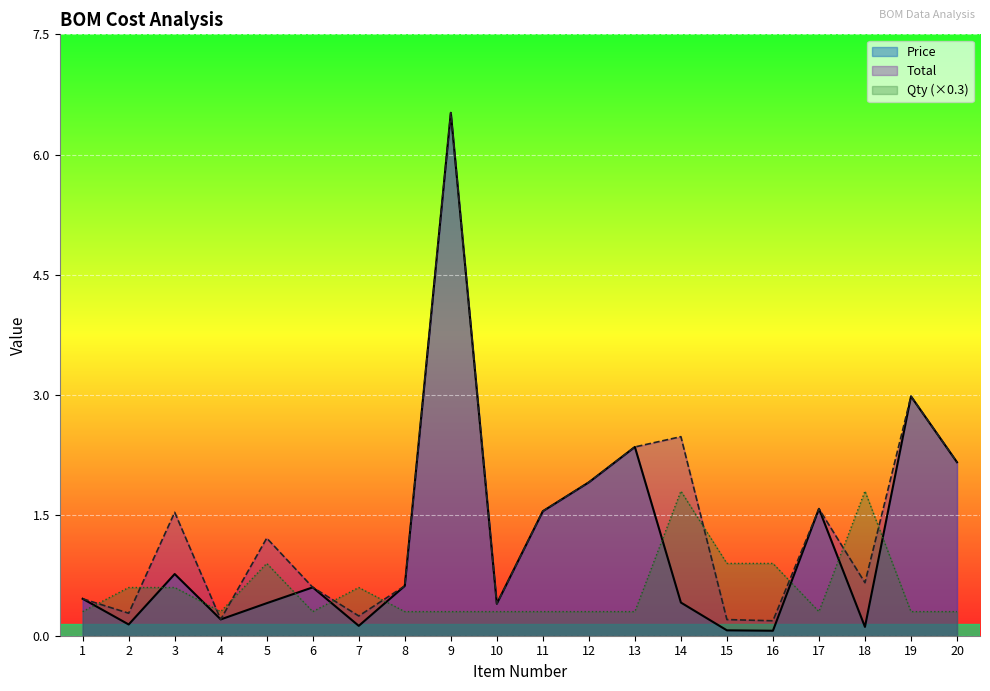

Reading right to left, what are all the values shown in this chart?

Price: 20=2.2	19=3.0	18=0.1	17=1.6	16=0.1	15=0.1	14=0.4	13=2.4	12=1.9	11=1.6	10=0.4	9=6.5	8=0.6	7=0.1	6=0.6	5=0.4	4=0.2	3=0.8	2=0.1	1=0.5
Total: 20=2.2	19=3.0	18=0.7	17=1.6	16=0.2	15=0.2	14=2.5	13=2.4	12=1.9	11=1.6	10=0.4	9=6.5	8=0.6	7=0.2	6=0.6	5=1.2	4=0.2	3=1.5	2=0.3	1=0.5
Qty: 20=0.3	19=0.3	18=1.8	17=0.3	16=0.9	15=0.9	14=1.8	13=0.3	12=0.3	11=0.3	10=0.3	9=0.3	8=0.3	7=0.6	6=0.3	5=0.9	4=0.3	3=0.6	2=0.6	1=0.3